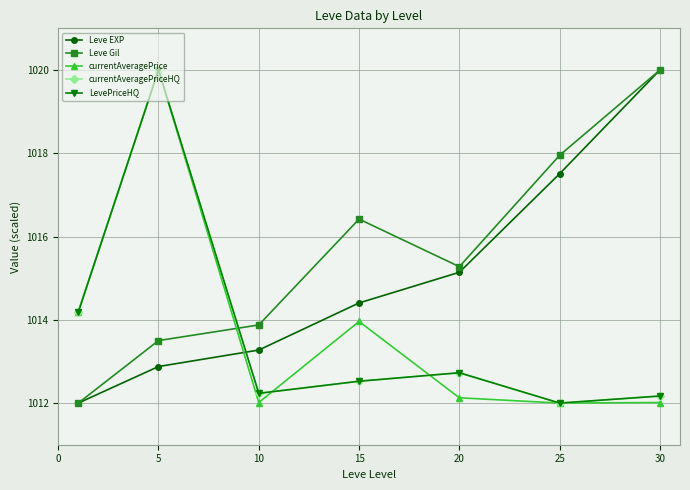

At which label does Leve Gil first exceed 1015?

15